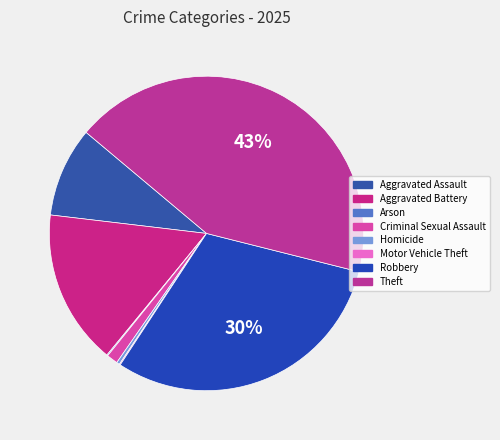

To the nearest percent, what is the difference between the largest and smallest slice percentages?

43%